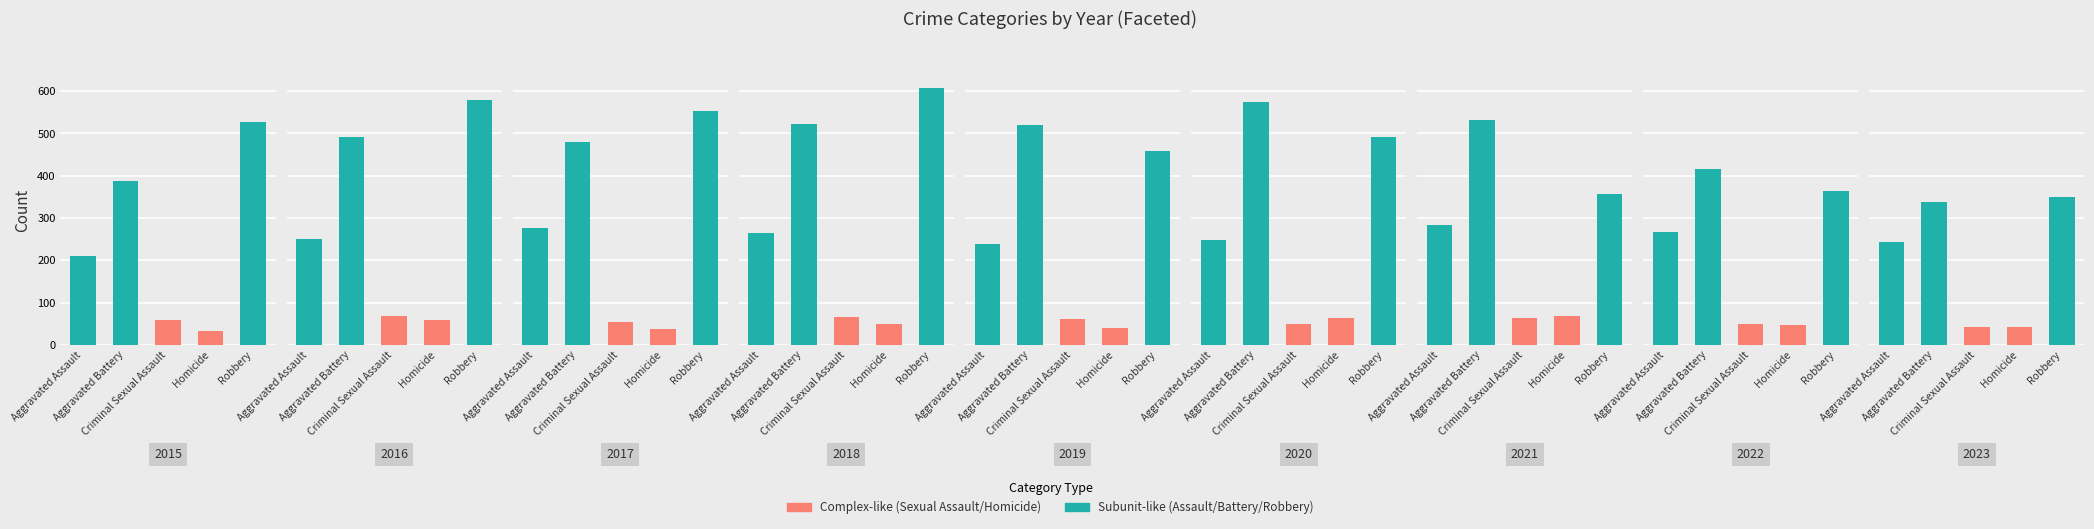

Reading left to right, what are all the values shown in this chart?

Aggravated Assault: 2015=210	2016=250	2017=276	2018=265	2019=238	2020=249	2021=284	2022=267	2023=244
Aggravated Battery: 2015=387	2016=491	2017=480	2018=522	2019=520	2020=574	2021=531	2022=416	2023=339
Criminal Sexual Assault: 2015=58	2016=69	2017=55	2018=65	2019=61	2020=50	2021=63	2022=49	2023=42
Homicide: 2015=32	2016=59	2017=37	2018=49	2019=40	2020=63	2021=69	2022=47	2023=42
Robbery: 2015=527	2016=579	2017=553	2018=608	2019=458	2020=491	2021=356	2022=363	2023=350